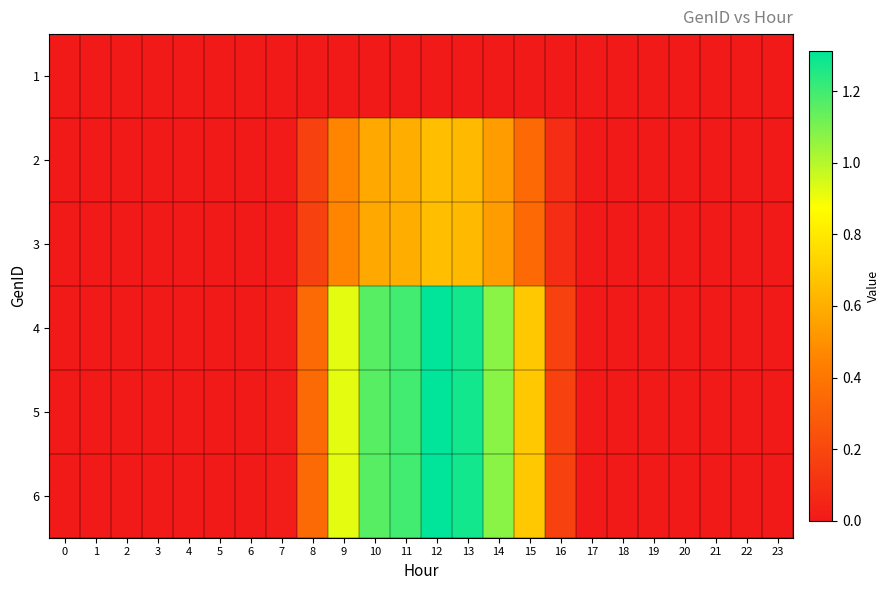

Reading left to right, extract all data points from this chart.

1: 0=0.0	1=0.0	2=0.0	3=0.0	4=0.0	5=0.0	6=0.0	7=0.0	8=0.0	9=0.0	10=0.0	11=0.0	12=0.0	13=0.0	14=0.0	15=0.0	16=0.0	17=0.0	18=0.0	19=0.0	20=0.0	21=0.0	22=0.0	23=0.0
2: 0=0.0	1=0.0	2=0.0	3=0.0	4=0.0	5=0.0	6=0.0	7=0.0	8=0.2	9=0.5	10=0.6	11=0.6	12=0.7	13=0.6	14=0.5	15=0.3	16=0.1	17=0.0	18=0.0	19=0.0	20=0.0	21=0.0	22=0.0	23=0.0
3: 0=0.0	1=0.0	2=0.0	3=0.0	4=0.0	5=0.0	6=0.0	7=0.0	8=0.2	9=0.5	10=0.6	11=0.6	12=0.7	13=0.6	14=0.5	15=0.3	16=0.1	17=0.0	18=0.0	19=0.0	20=0.0	21=0.0	22=0.0	23=0.0
4: 0=0.0	1=0.0	2=0.0	3=0.0	4=0.0	5=0.0	6=0.0	7=0.0	8=0.3	9=0.9	10=1.2	11=1.2	12=1.3	13=1.3	14=1.1	15=0.7	16=0.2	17=0.0	18=0.0	19=0.0	20=0.0	21=0.0	22=0.0	23=0.0
5: 0=0.0	1=0.0	2=0.0	3=0.0	4=0.0	5=0.0	6=0.0	7=0.0	8=0.3	9=0.9	10=1.2	11=1.2	12=1.3	13=1.3	14=1.1	15=0.7	16=0.2	17=0.0	18=0.0	19=0.0	20=0.0	21=0.0	22=0.0	23=0.0
6: 0=0.0	1=0.0	2=0.0	3=0.0	4=0.0	5=0.0	6=0.0	7=0.0	8=0.3	9=0.9	10=1.2	11=1.2	12=1.3	13=1.3	14=1.1	15=0.7	16=0.2	17=0.0	18=0.0	19=0.0	20=0.0	21=0.0	22=0.0	23=0.0